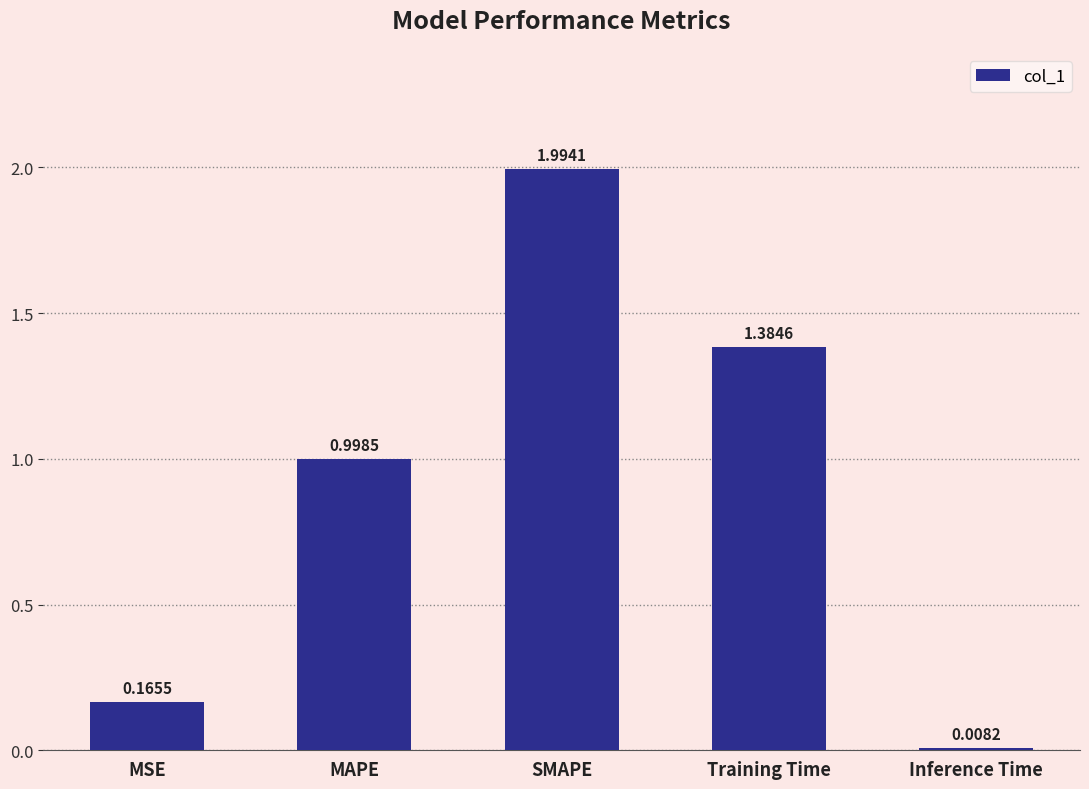

What is the label of the 5th bar from the right?

MSE